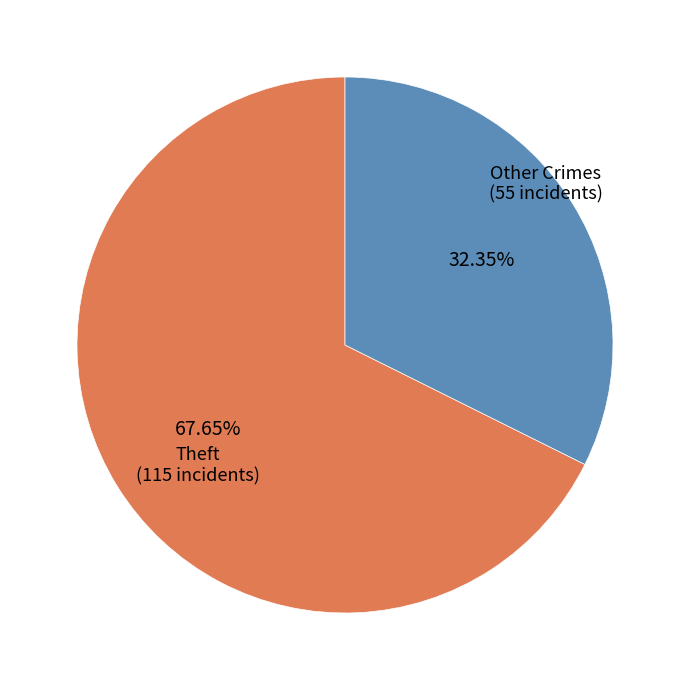

Does any single category account for the majority?

Yes